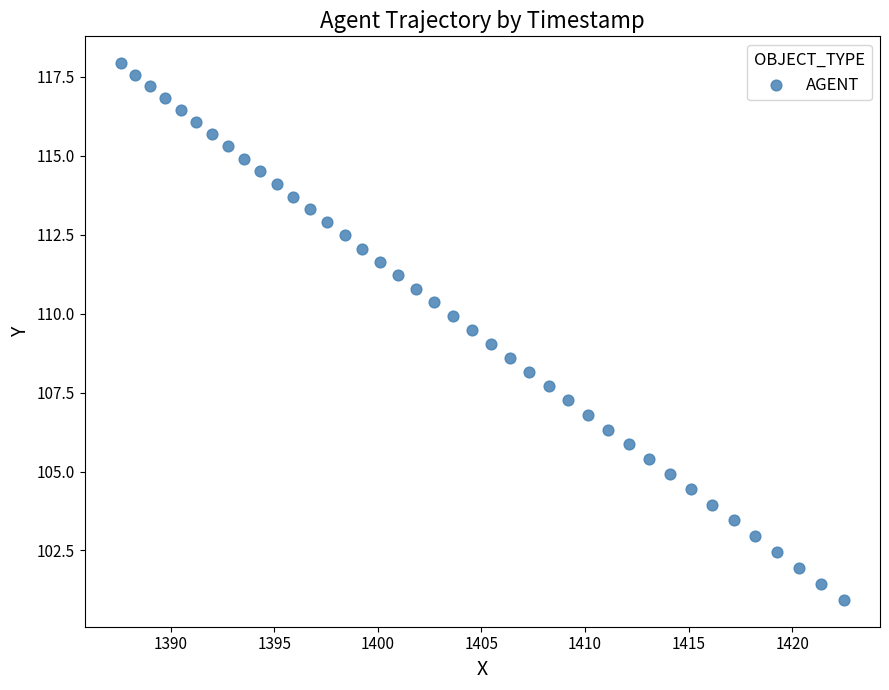

What is the range of Y values (max minus min)?

17.0